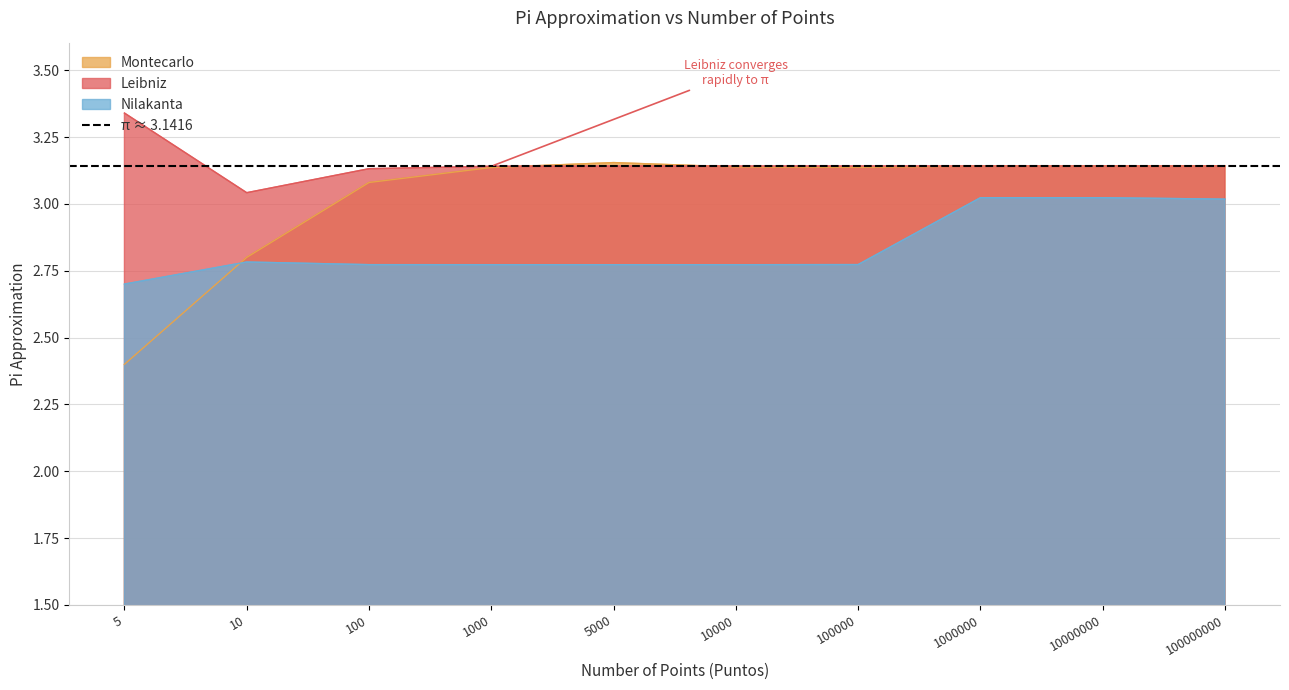

Reading left to right, transcribe all the data shown in this chart.

Montecarlo: 2.4	2.8	3.1	3.1	3.2	3.1	3.1	3.1	3.1	3.1
Leibniz: 3.3	3.0	3.1	3.1	3.1	3.1	3.1	3.1	3.1	3.1
Nilakanta: 2.7	2.8	2.8	2.8	2.8	2.8	2.8	3.0	3.0	3.0